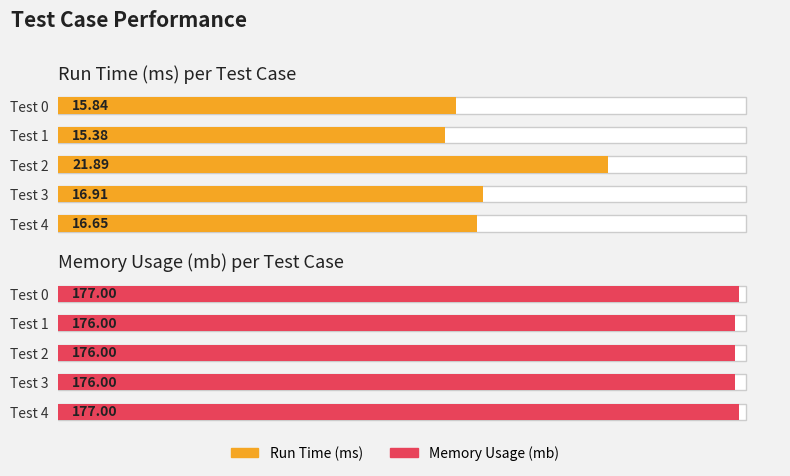

Are the bars grouped side by side (vs. stacked)?

No